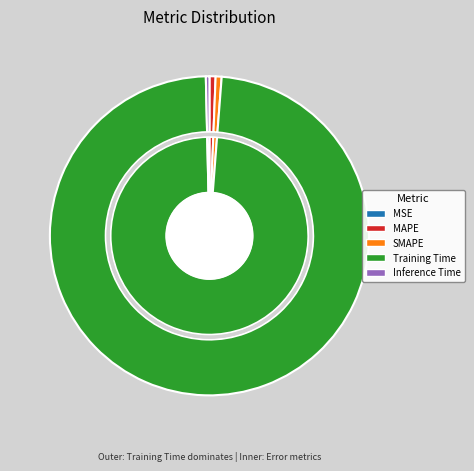

How many segments does this pie chart have?

5